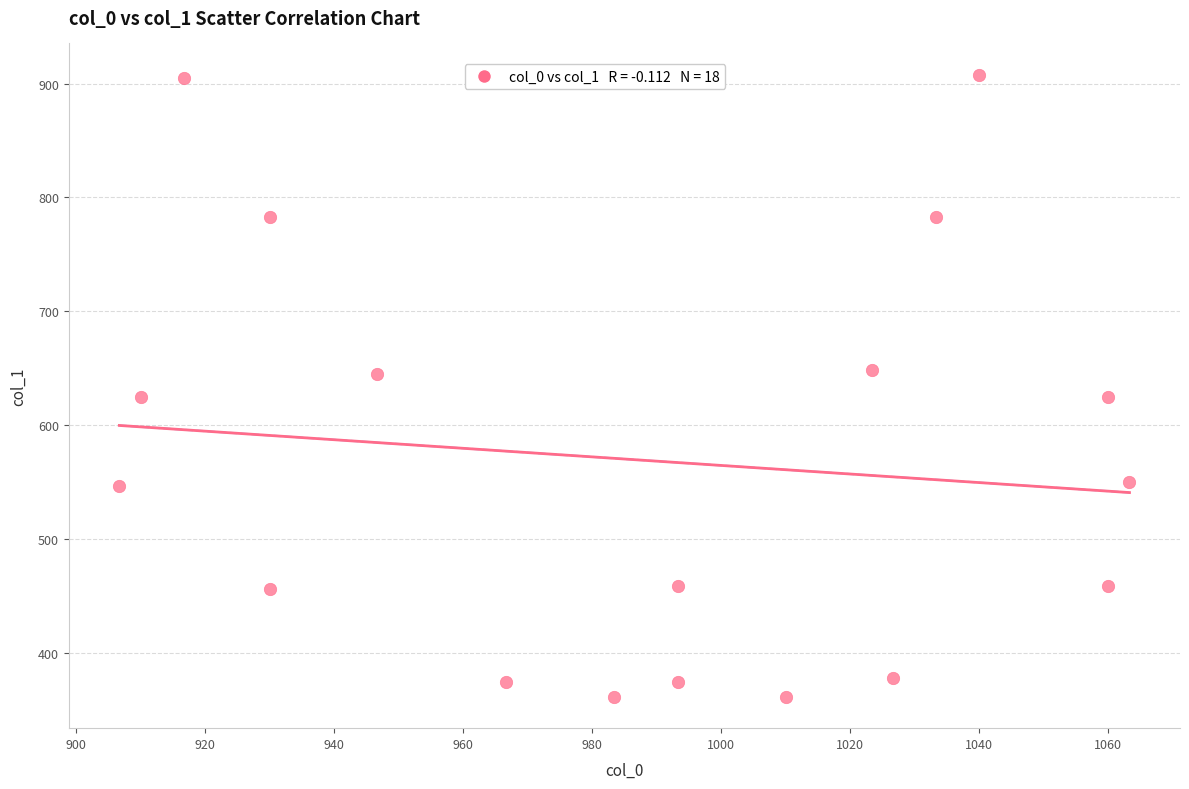

What is the range of X values (max minus min)?

156.7